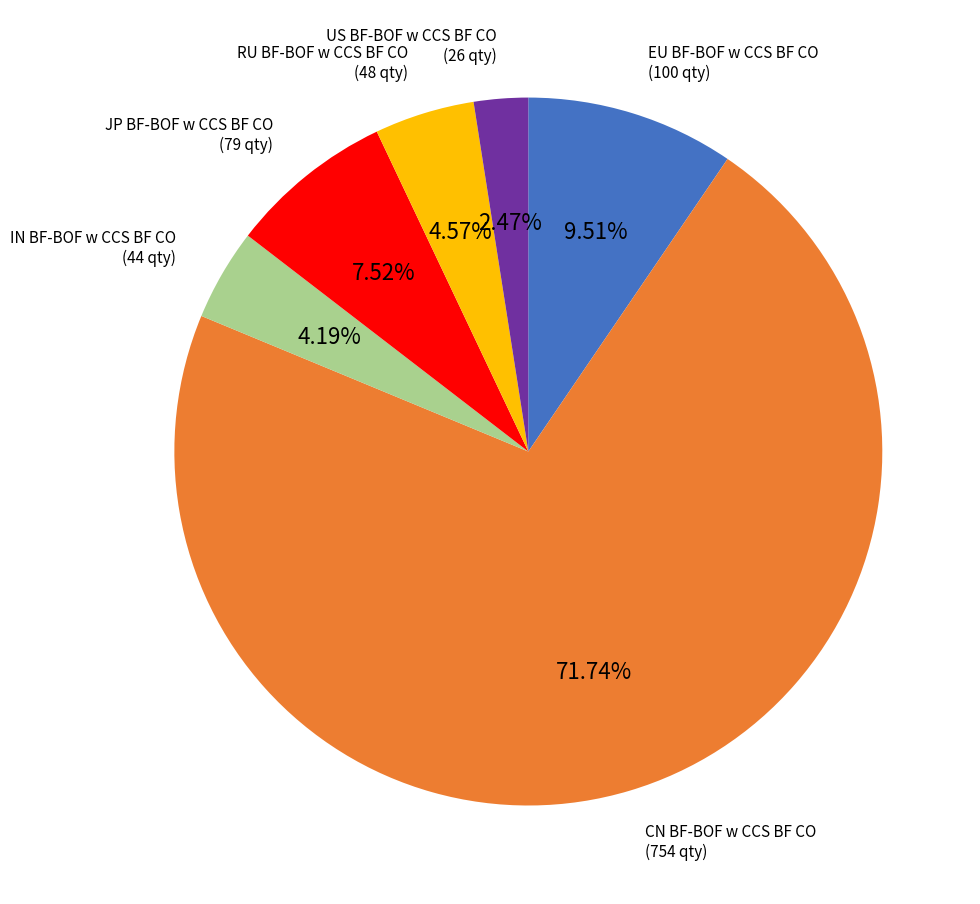

Is there any slice that represents more than half of the pie?

Yes